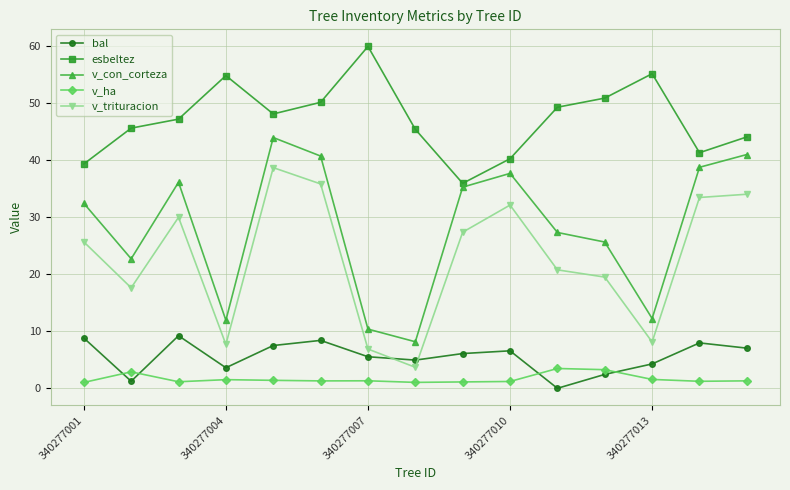

How many series are shown in this chart?

5